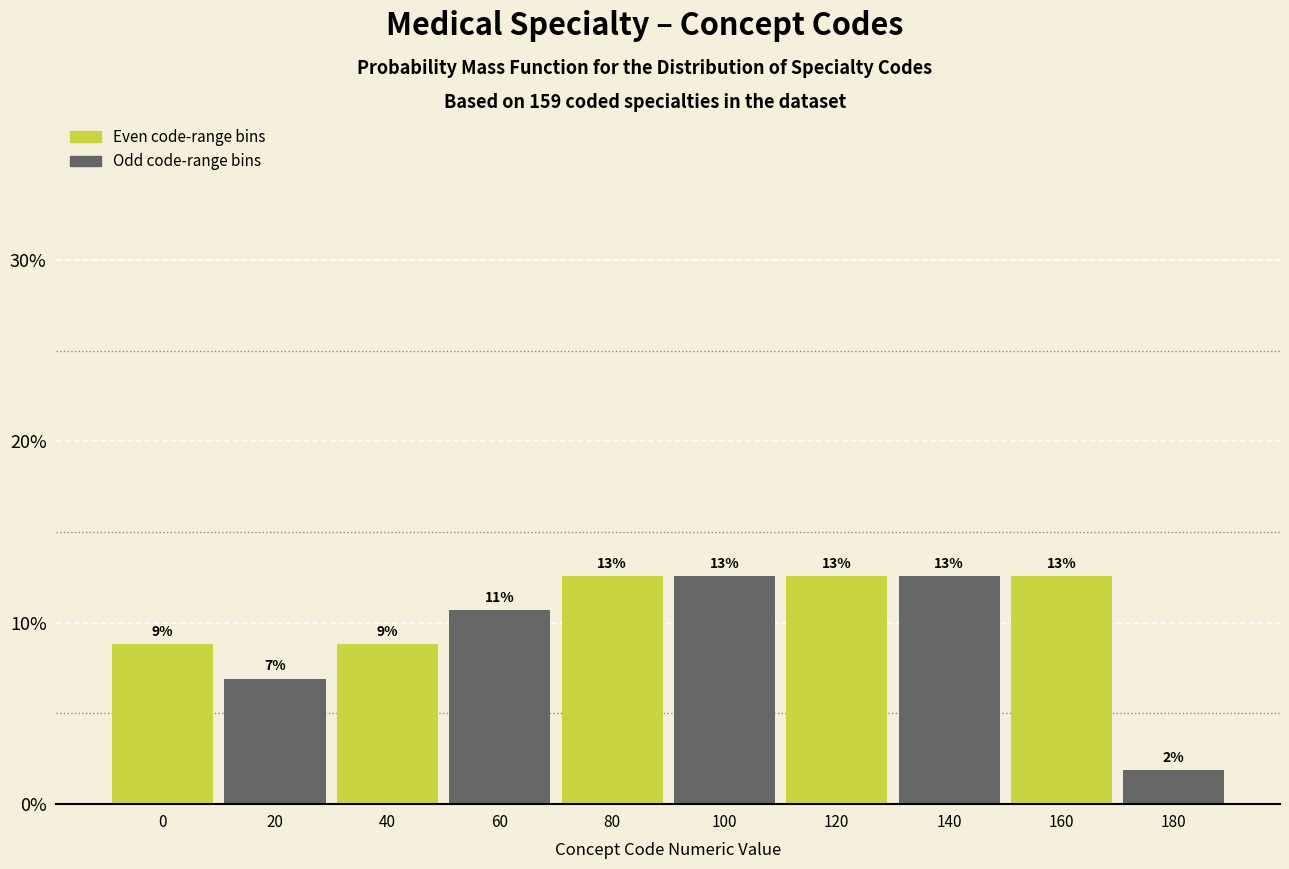

Are the bars horizontal?

No